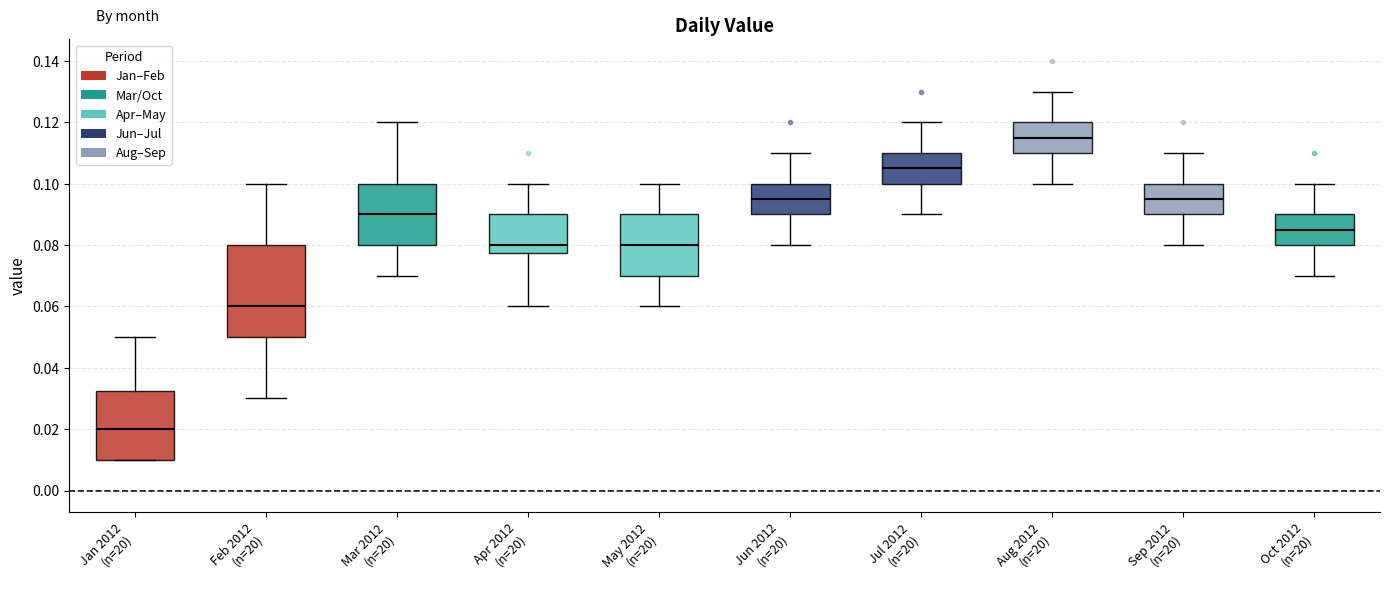

Which box is the tallest, from its lower edge to its upper edge?

Feb 2012 (n=20)